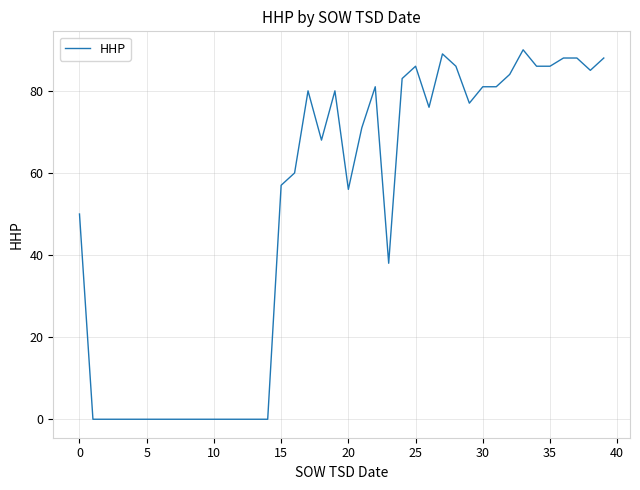

What is the greatest value displayed?

90